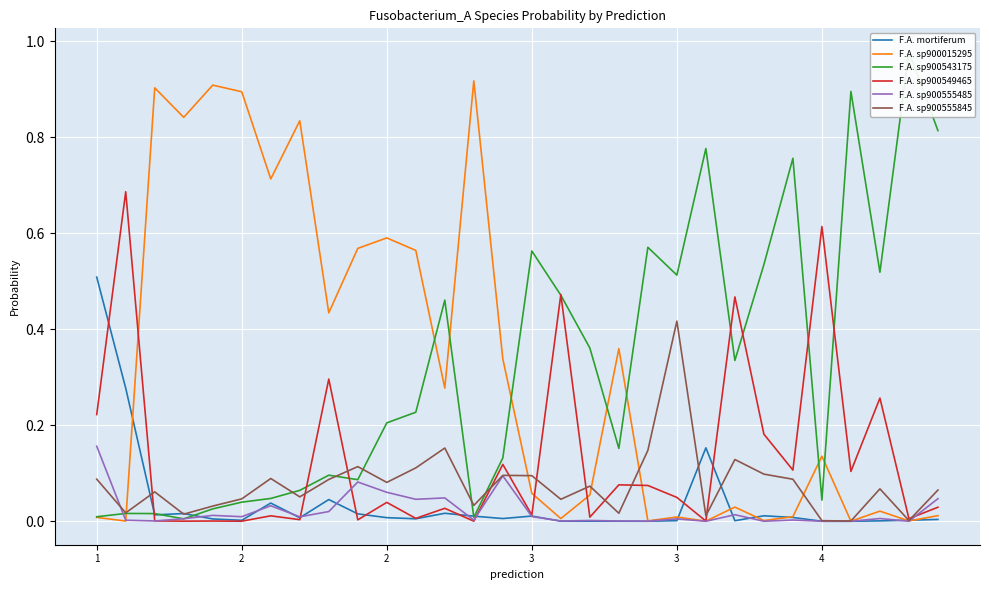

True or false: F.A. sp900015295 and F.A. sp900555845 intersect in this chart.

True